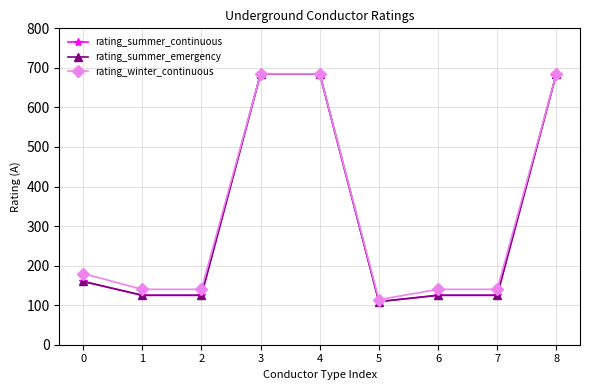

Where is the first local minimum for rating_summer_continuous?

5